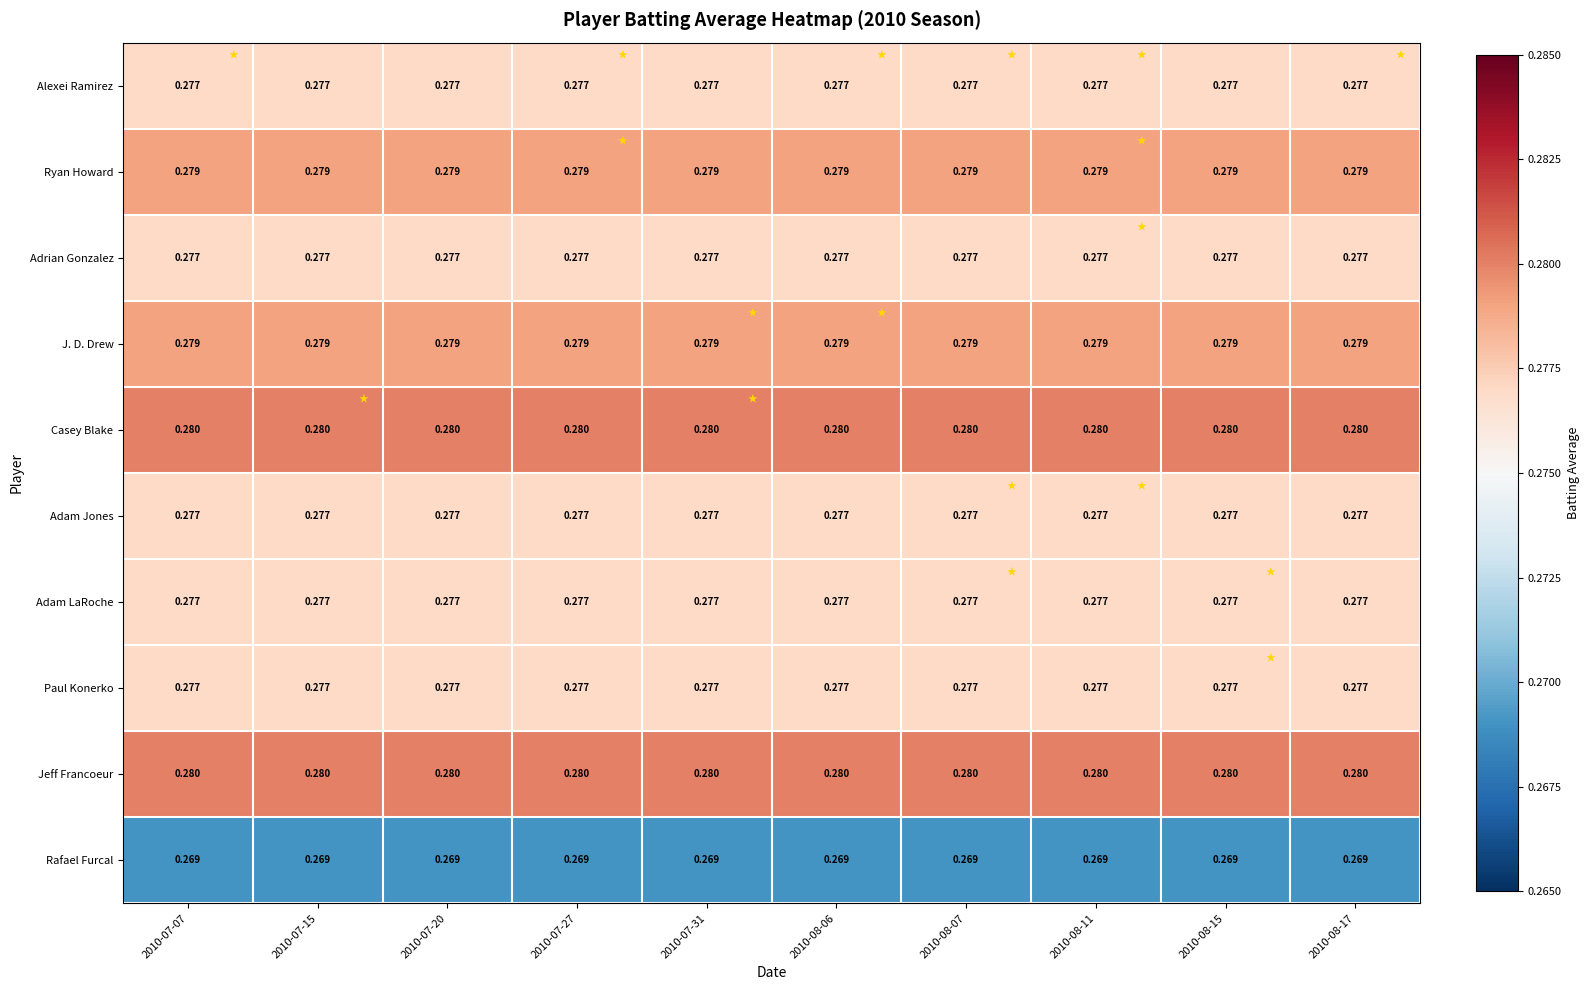

Is the value of Ryan Howard at 2010-07-07 greater than the value of Adam LaRoche at 2010-08-17?

Yes